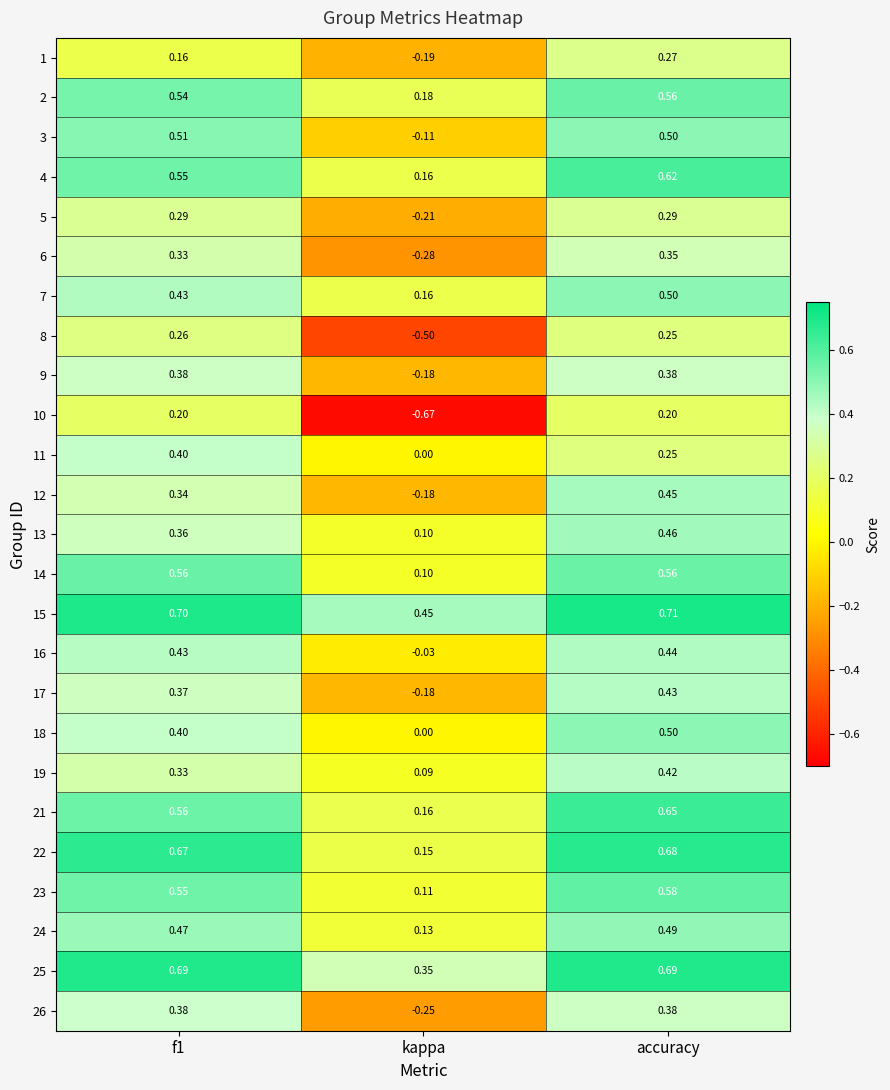

Count the number of categories in the chart.

3